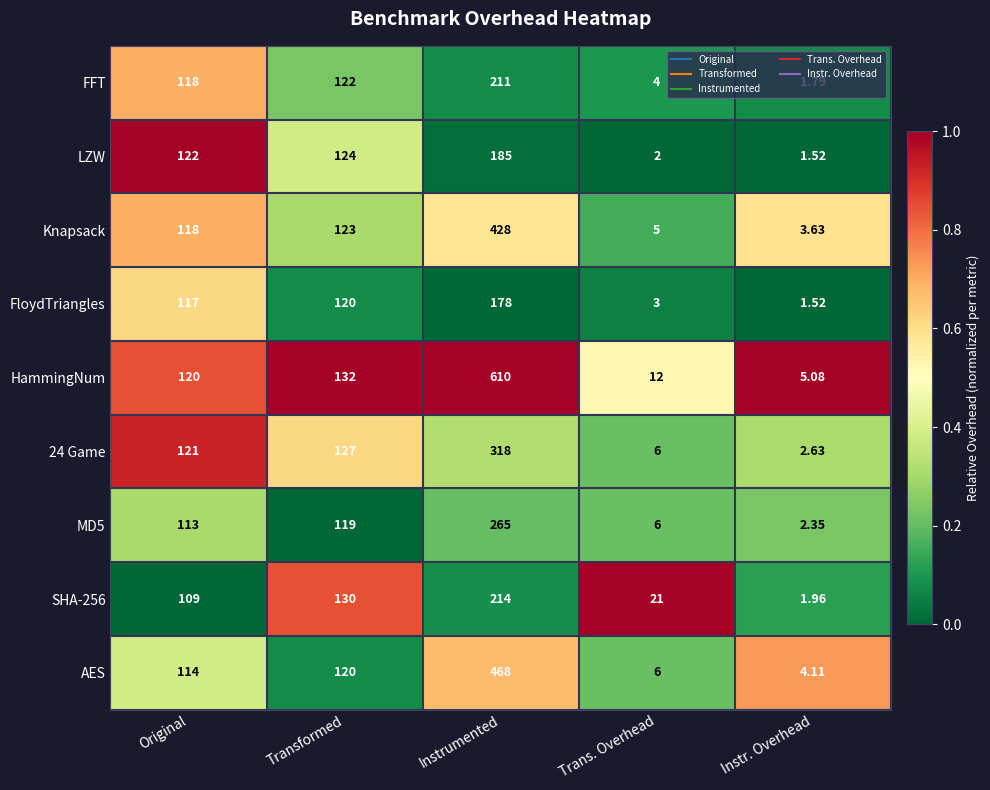

Rank the categories by HammingNum value from lowest to highest.

Instr. Overhead, Trans. Overhead, Original, Transformed, Instrumented